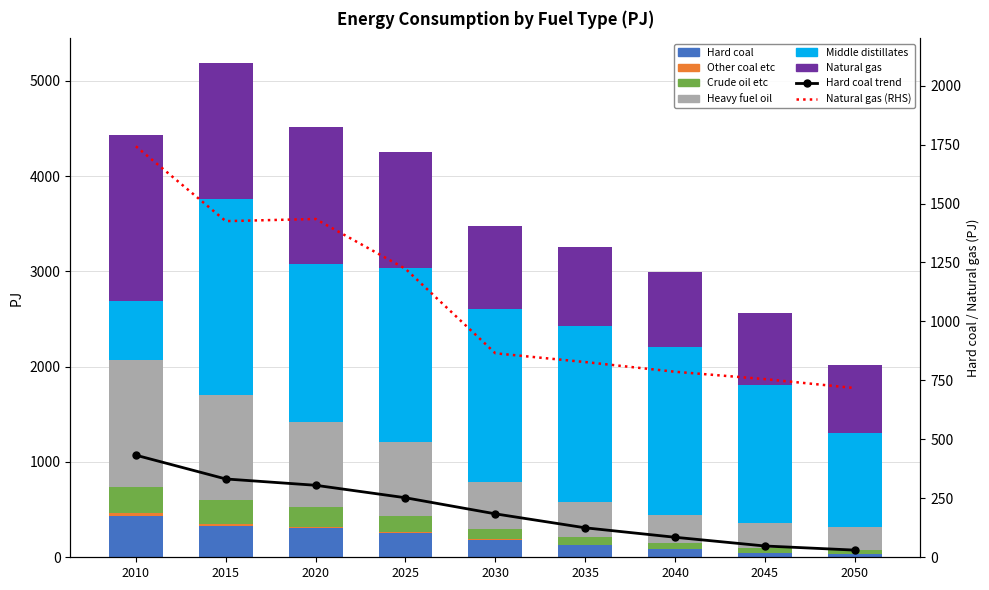

What is the average value of the Heavy fuel oil series?

641.0